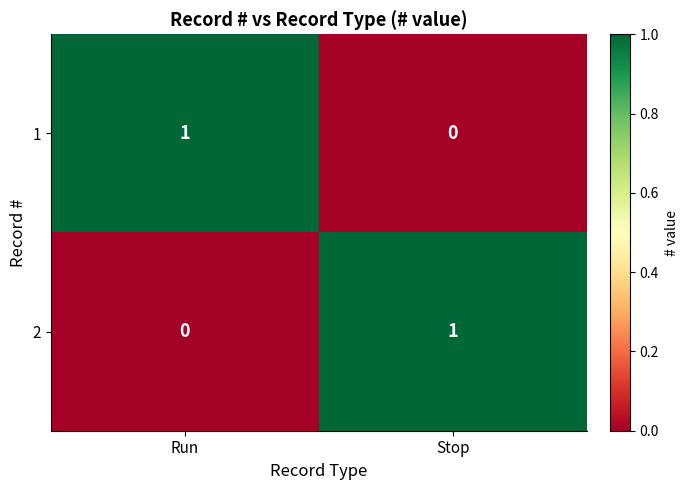

List the labels in order of 1 value, smallest first.

Stop, Run